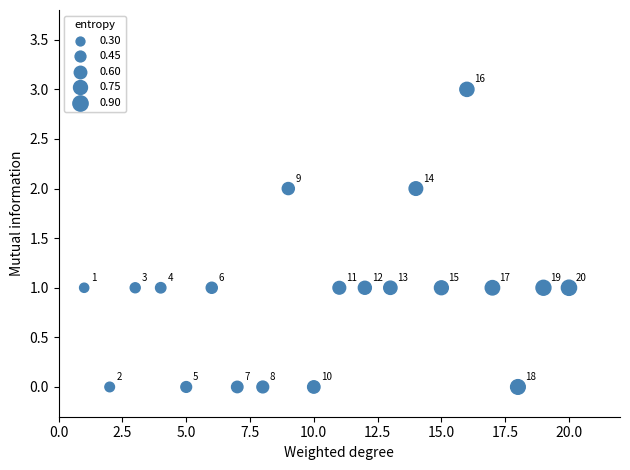

What is the range of X values (max minus min)?

19